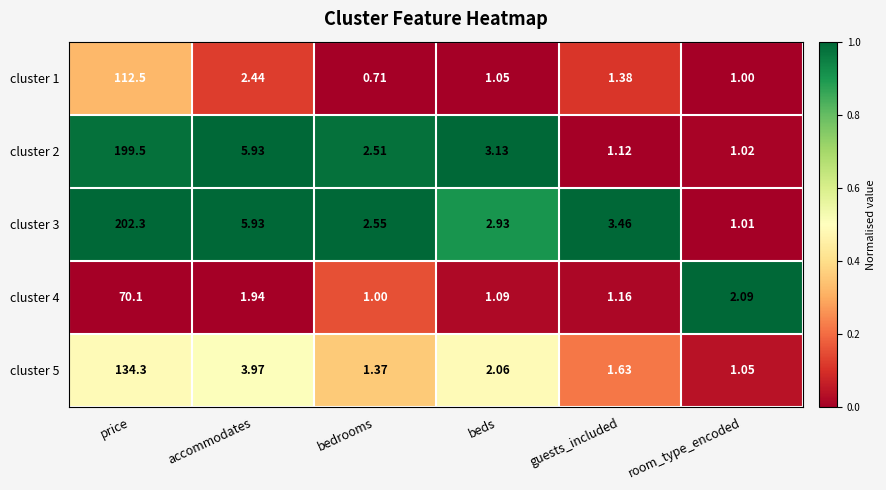

Where is cluster 1 nearest to the value 56?

accommodates